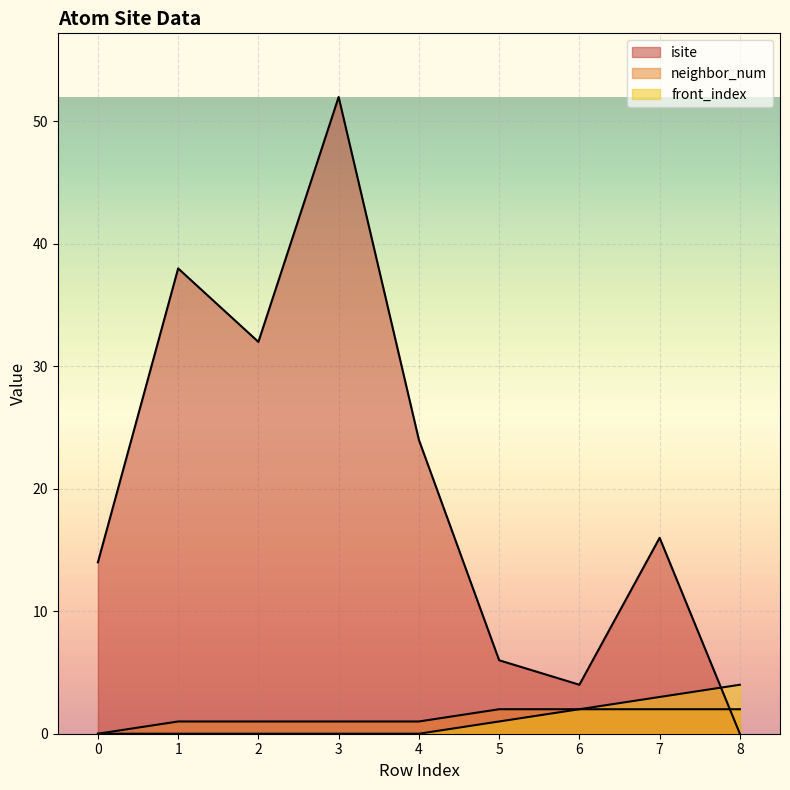

The front_index series shows 1 at 8. True or false?

False